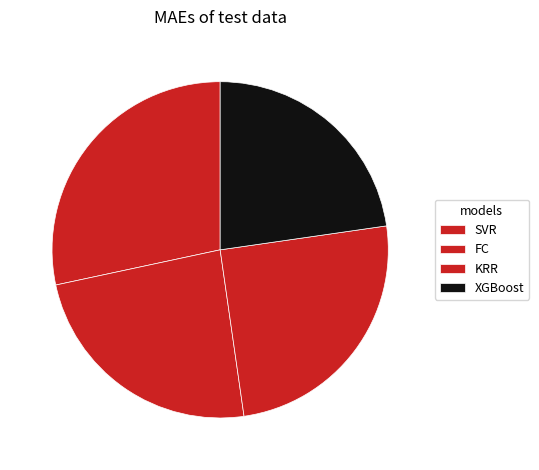

Is it true that FC is 14% of the pie?

False